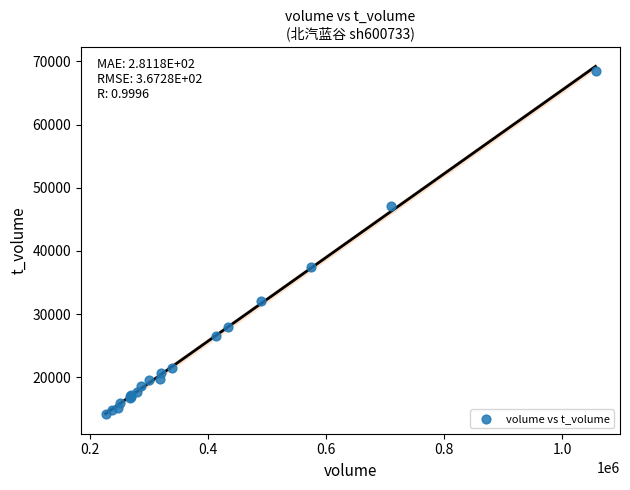

What Y value in the scatter plot is closest to 41342?

37463